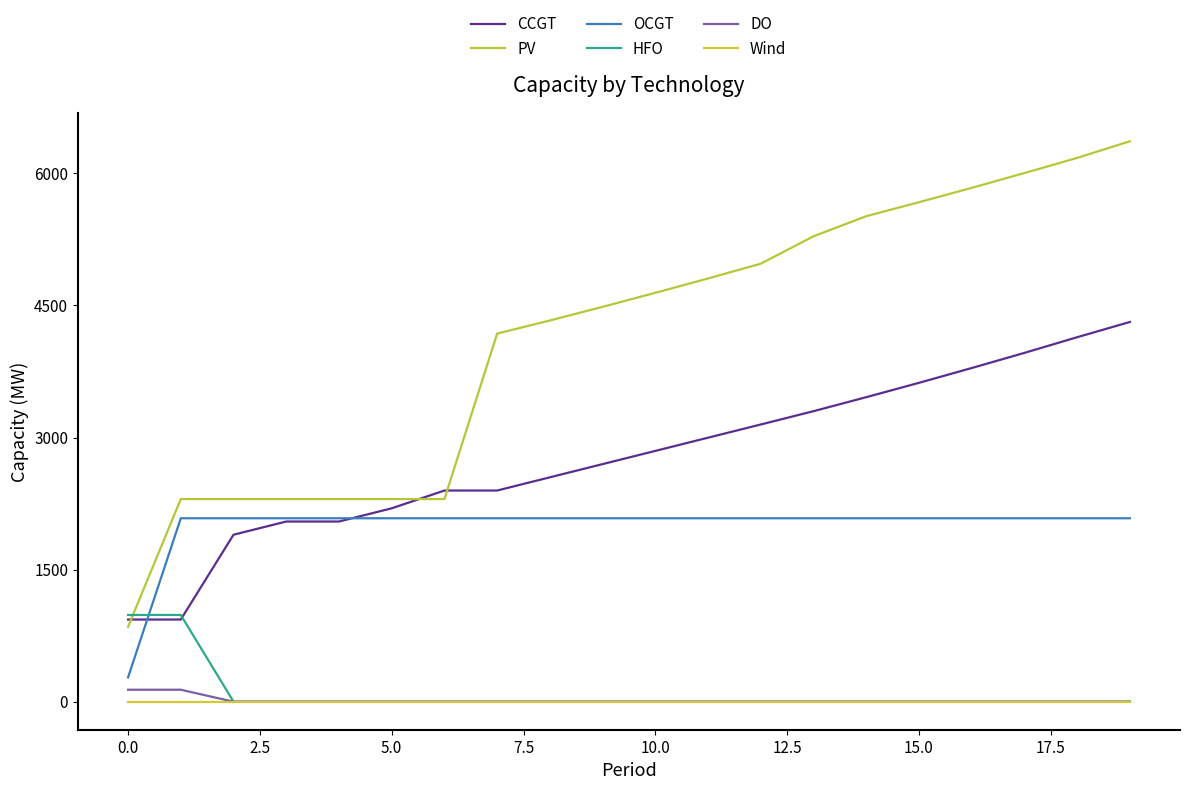

Reading right to left, what are all the values shown in this chart?

CCGT: 4312	4139	3961	3789	3621	3458	3299	3148	2998	2848	2698	2548	2398	2398	2196	2046	2046	1896	933	933
PV: 6364	6175	6003	5835	5672	5513	5285	4974	4806	4643	4484	4329	4180	2301	2301	2301	2301	2301	2301	850
OCGT: 2083	2083	2083	2083	2083	2083	2083	2083	2083	2083	2083	2083	2083	2083	2083	2083	2083	2083	2083	276
HFO: 0	0	0	0	0	0	0	0	0	0	0	0	0	0	0	0	0	0	985	985
DO: 0	0	0	0	0	0	0	0	0	0	0	0	0	0	0	0	0	0	136	136
Wind: 0	0	0	0	0	0	0	0	0	0	0	0	0	0	0	0	0	0	0	0